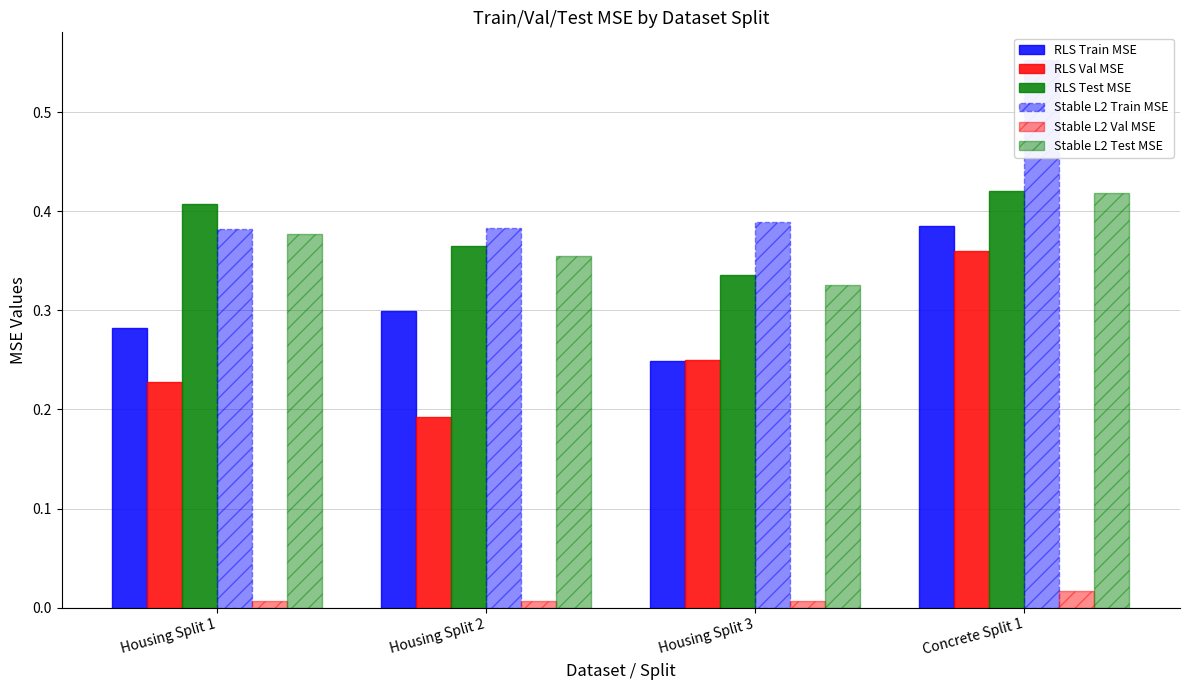

At how many categories does at least one series exceed 0?

4